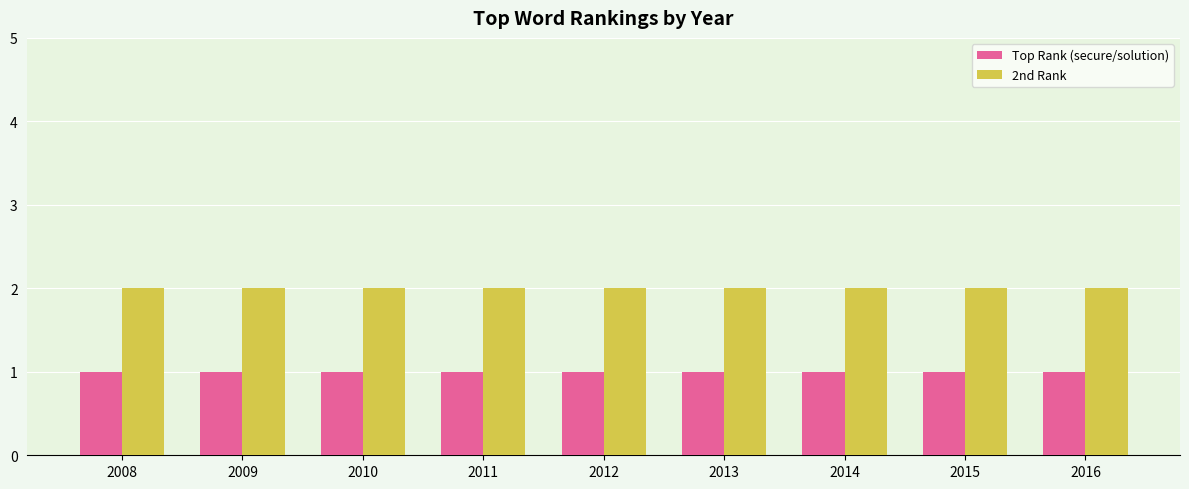

What is the value of the Top Rank (secure/solution) bar at the 2nd from the left?

1